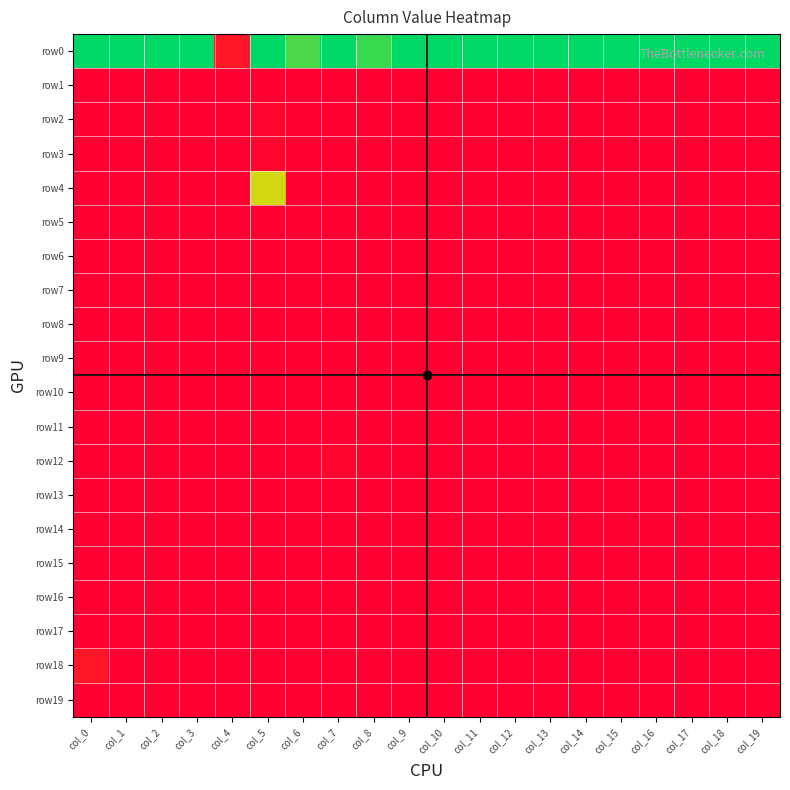

Reading left to right, what are all the values shown in this chart?

row0: col_0=40	col_1=40	col_2=40	col_3=40	col_4=3	col_5=40	col_6=36	col_7=40	col_8=37	col_9=40	col_10=40	col_11=40	col_12=40	col_13=40	col_14=40	col_15=40	col_16=40	col_17=40	col_18=40	col_19=40
row1: col_0=0	col_1=0	col_2=0	col_3=0	col_4=0	col_5=0	col_6=0	col_7=0	col_8=0	col_9=0	col_10=0	col_11=0	col_12=0	col_13=0	col_14=0	col_15=0	col_16=0	col_17=0	col_18=0	col_19=0
row2: col_0=0	col_1=0	col_2=0	col_3=0	col_4=0	col_5=1	col_6=0	col_7=0	col_8=0	col_9=0	col_10=0	col_11=0	col_12=0	col_13=0	col_14=0	col_15=0	col_16=0	col_17=0	col_18=0	col_19=0
row3: col_0=0	col_1=0	col_2=0	col_3=0	col_4=0	col_5=1	col_6=0	col_7=0	col_8=0	col_9=0	col_10=0	col_11=0	col_12=0	col_13=0	col_14=0	col_15=0	col_16=0	col_17=0	col_18=0	col_19=0
row4: col_0=0	col_1=0	col_2=0	col_3=0	col_4=0	col_5=29	col_6=0	col_7=0	col_8=0	col_9=0	col_10=0	col_11=0	col_12=0	col_13=0	col_14=0	col_15=0	col_16=0	col_17=0	col_18=0	col_19=0
row5: col_0=0	col_1=0	col_2=0	col_3=0	col_4=0	col_5=0	col_6=0	col_7=0	col_8=0	col_9=0	col_10=0	col_11=0	col_12=0	col_13=0	col_14=0	col_15=0	col_16=0	col_17=0	col_18=0	col_19=0
row6: col_0=0	col_1=0	col_2=0	col_3=0	col_4=0	col_5=0	col_6=0	col_7=0	col_8=0	col_9=0	col_10=0	col_11=0	col_12=0	col_13=0	col_14=0	col_15=0	col_16=0	col_17=0	col_18=0	col_19=0
row7: col_0=0	col_1=0	col_2=0	col_3=0	col_4=0	col_5=0	col_6=0	col_7=0	col_8=0	col_9=0	col_10=0	col_11=0	col_12=0	col_13=0	col_14=0	col_15=0	col_16=0	col_17=0	col_18=0	col_19=0
row8: col_0=0	col_1=0	col_2=0	col_3=0	col_4=0	col_5=0	col_6=0	col_7=0	col_8=0	col_9=0	col_10=0	col_11=0	col_12=0	col_13=0	col_14=0	col_15=0	col_16=0	col_17=0	col_18=0	col_19=0
row9: col_0=0	col_1=0	col_2=0	col_3=0	col_4=0	col_5=0	col_6=0	col_7=0	col_8=0	col_9=0	col_10=0	col_11=0	col_12=0	col_13=0	col_14=0	col_15=0	col_16=0	col_17=0	col_18=0	col_19=0
row10: col_0=0	col_1=0	col_2=0	col_3=0	col_4=0	col_5=0	col_6=0	col_7=0	col_8=0	col_9=0	col_10=0	col_11=0	col_12=0	col_13=0	col_14=0	col_15=0	col_16=0	col_17=0	col_18=0	col_19=0
row11: col_0=0	col_1=0	col_2=0	col_3=0	col_4=0	col_5=0	col_6=0	col_7=0	col_8=0	col_9=0	col_10=0	col_11=0	col_12=0	col_13=0	col_14=0	col_15=0	col_16=0	col_17=0	col_18=0	col_19=0
row12: col_0=0	col_1=0	col_2=0	col_3=0	col_4=0	col_5=0	col_6=0	col_7=1	col_8=0	col_9=0	col_10=0	col_11=0	col_12=0	col_13=0	col_14=0	col_15=0	col_16=0	col_17=0	col_18=0	col_19=0
row13: col_0=0	col_1=0	col_2=0	col_3=0	col_4=0	col_5=0	col_6=0	col_7=0	col_8=0	col_9=0	col_10=0	col_11=0	col_12=0	col_13=0	col_14=0	col_15=0	col_16=0	col_17=0	col_18=0	col_19=0
row14: col_0=0	col_1=0	col_2=0	col_3=0	col_4=0	col_5=0	col_6=0	col_7=0	col_8=0	col_9=0	col_10=0	col_11=0	col_12=0	col_13=0	col_14=0	col_15=0	col_16=0	col_17=0	col_18=0	col_19=0
row15: col_0=0	col_1=0	col_2=0	col_3=0	col_4=0	col_5=0	col_6=0	col_7=0	col_8=0	col_9=0	col_10=0	col_11=0	col_12=0	col_13=0	col_14=0	col_15=0	col_16=0	col_17=0	col_18=0	col_19=0
row16: col_0=0	col_1=0	col_2=0	col_3=0	col_4=0	col_5=0	col_6=0	col_7=0	col_8=0	col_9=0	col_10=0	col_11=0	col_12=0	col_13=0	col_14=0	col_15=0	col_16=0	col_17=0	col_18=0	col_19=0
row17: col_0=0	col_1=0	col_2=0	col_3=0	col_4=0	col_5=0	col_6=0	col_7=0	col_8=0	col_9=0	col_10=0	col_11=0	col_12=0	col_13=0	col_14=0	col_15=0	col_16=0	col_17=0	col_18=0	col_19=0
row18: col_0=3	col_1=0	col_2=0	col_3=0	col_4=0	col_5=0	col_6=0	col_7=0	col_8=0	col_9=0	col_10=0	col_11=0	col_12=0	col_13=0	col_14=0	col_15=0	col_16=0	col_17=0	col_18=0	col_19=0
row19: col_0=0	col_1=0	col_2=0	col_3=0	col_4=0	col_5=0	col_6=0	col_7=0	col_8=0	col_9=0	col_10=0	col_11=0	col_12=0	col_13=0	col_14=0	col_15=0	col_16=0	col_17=0	col_18=0	col_19=0